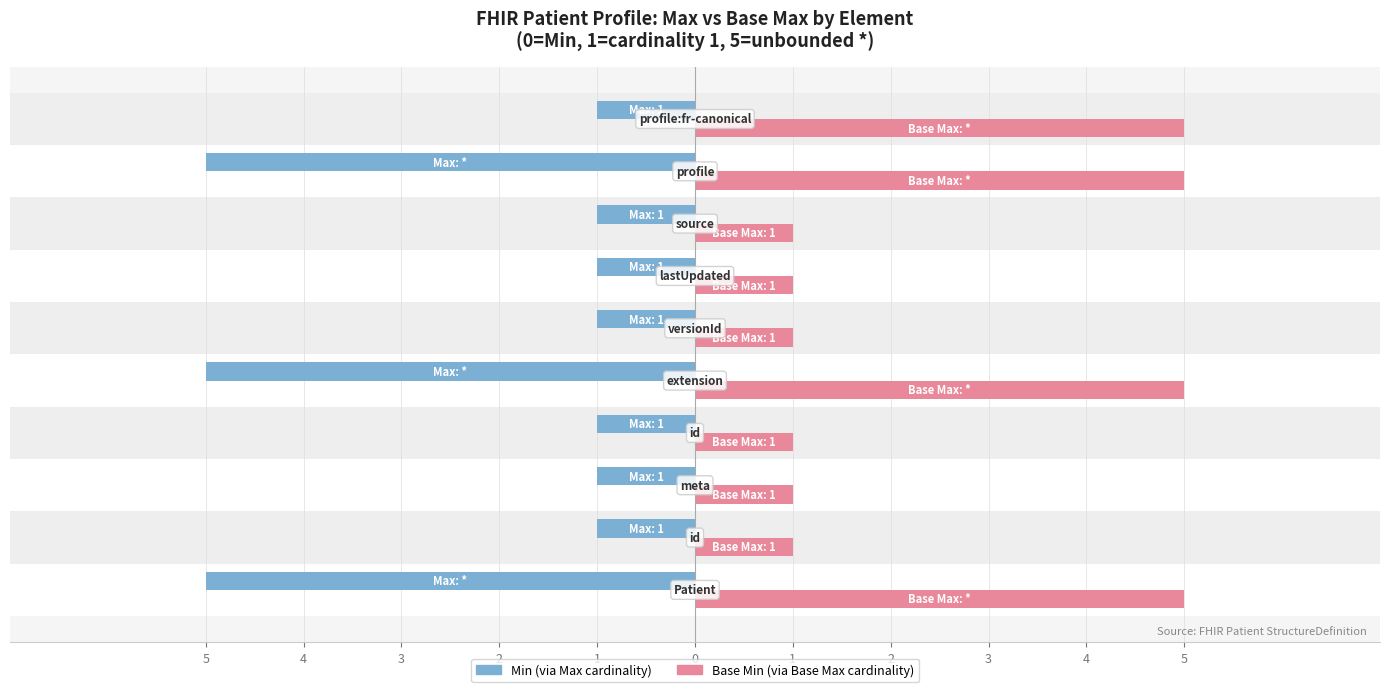

List the series in order of their overall mean, highest first.

Base Min, Min